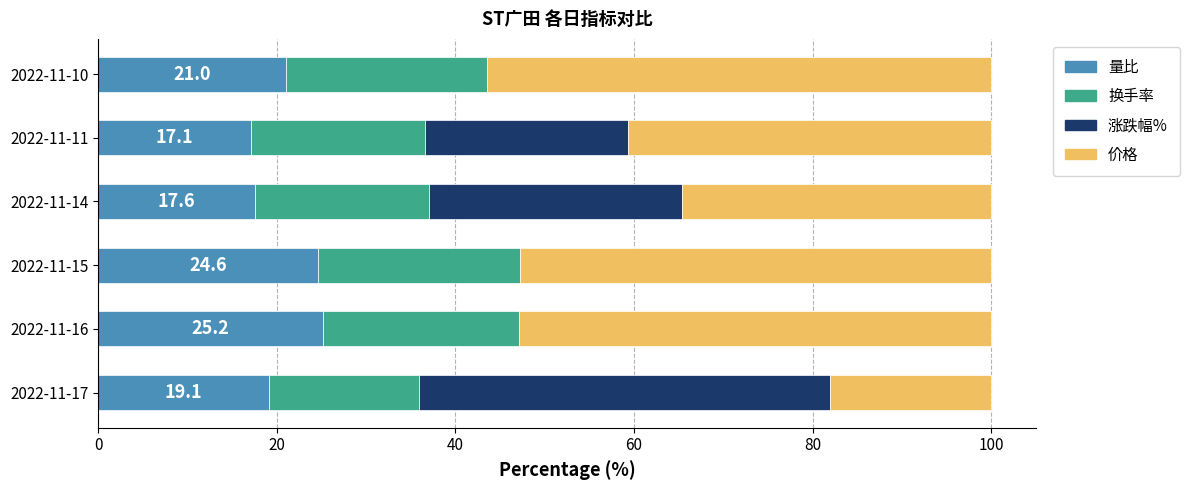

What is the maximum value for 量比?

25.2